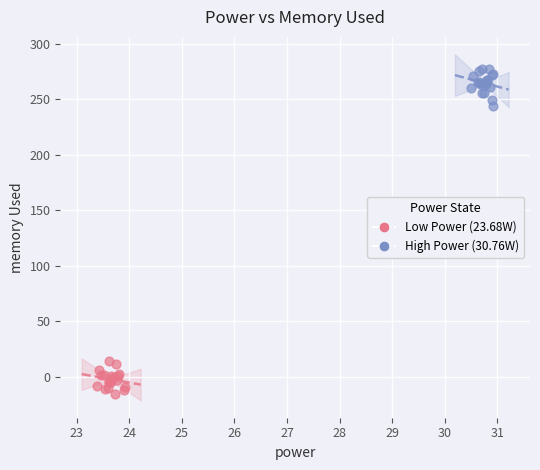

Which series reaches the maximum Y coordinate?

High Power (30.76W)